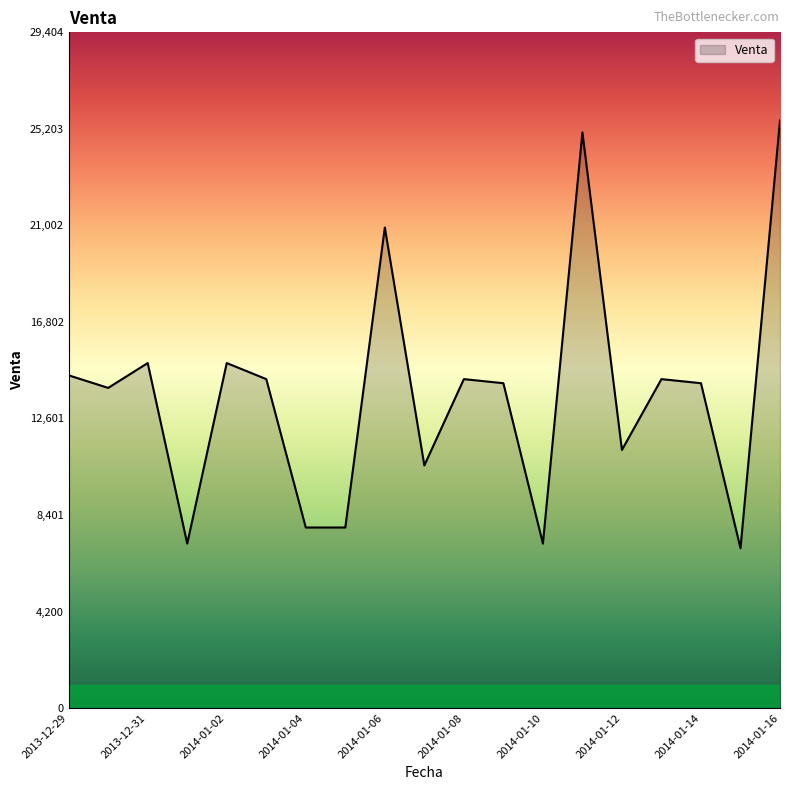

How many distinct data groups are displayed?

1